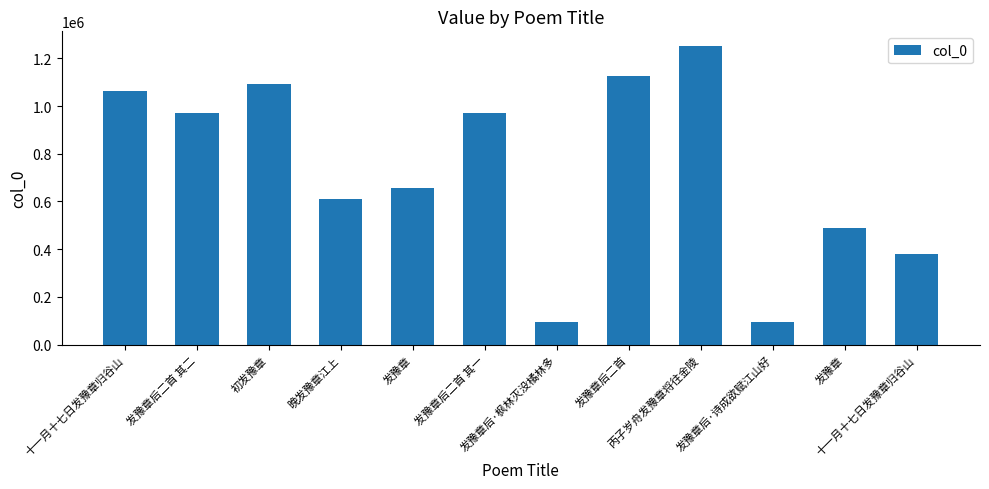

True or false: the data shows 1092095 at 初发豫章.

True